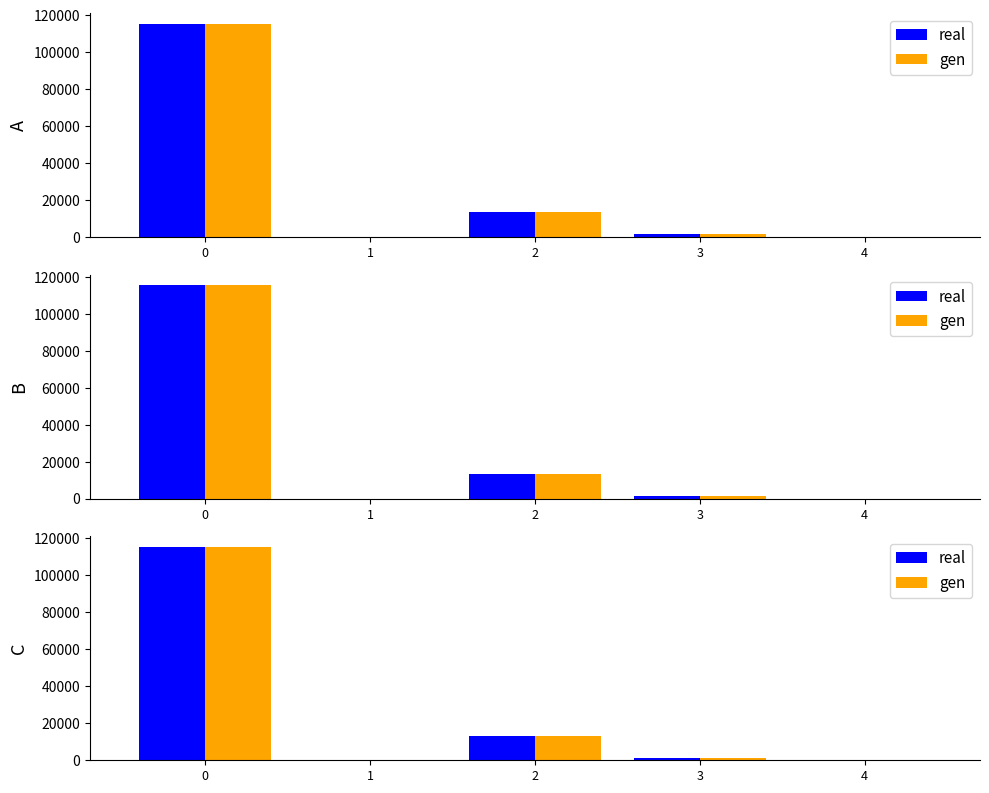

At which label is real closest to 57689?

2